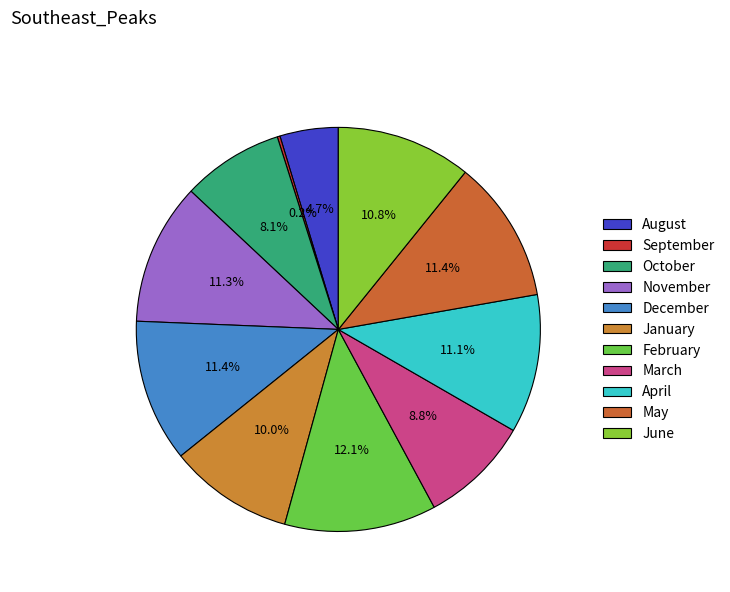

To the nearest percent, what is the difference between the largest and smallest slice percentages?

12%